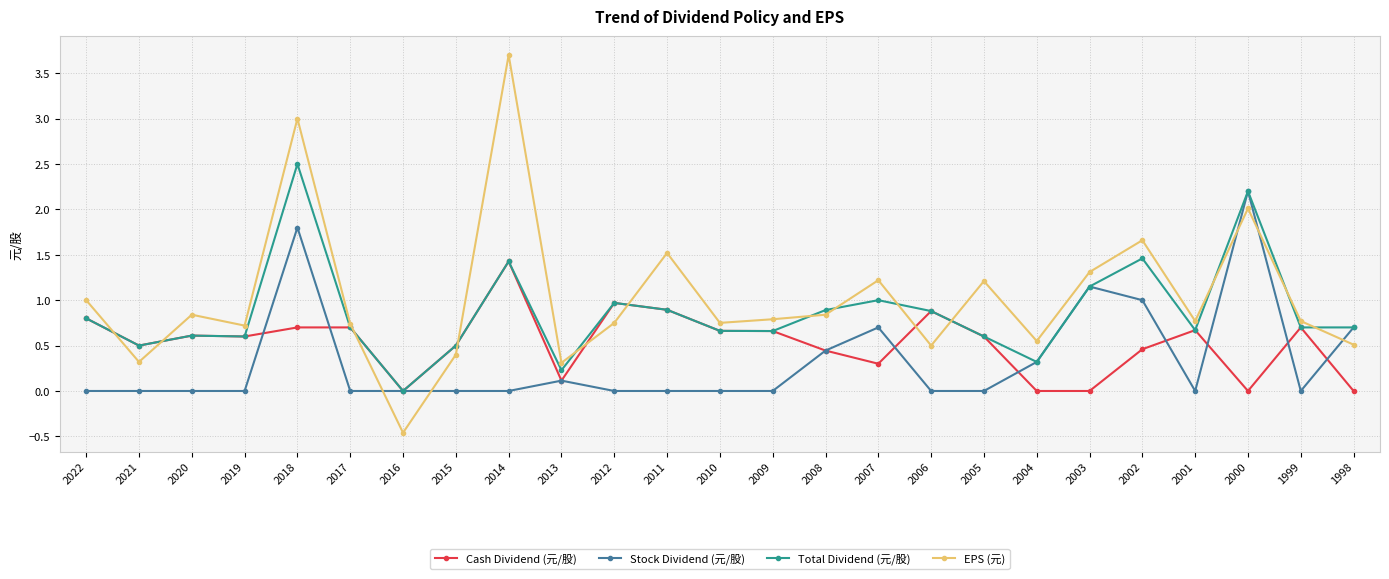

Where do Stock Dividend (元/股) and EPS (元) first cross each other?

2017 and 2016